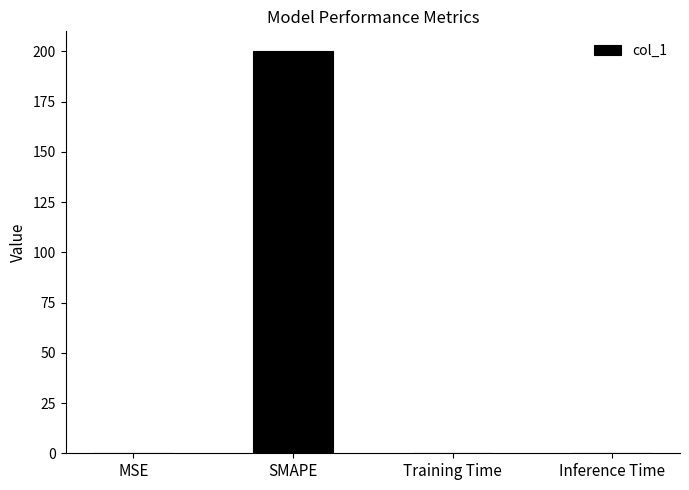

What is the maximum value shown in the chart?

200.0